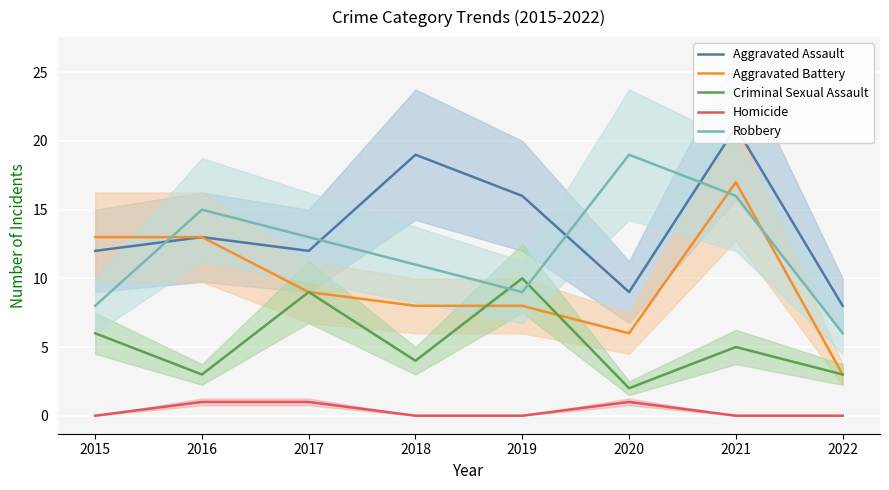

Count the number of categories in the chart.

8